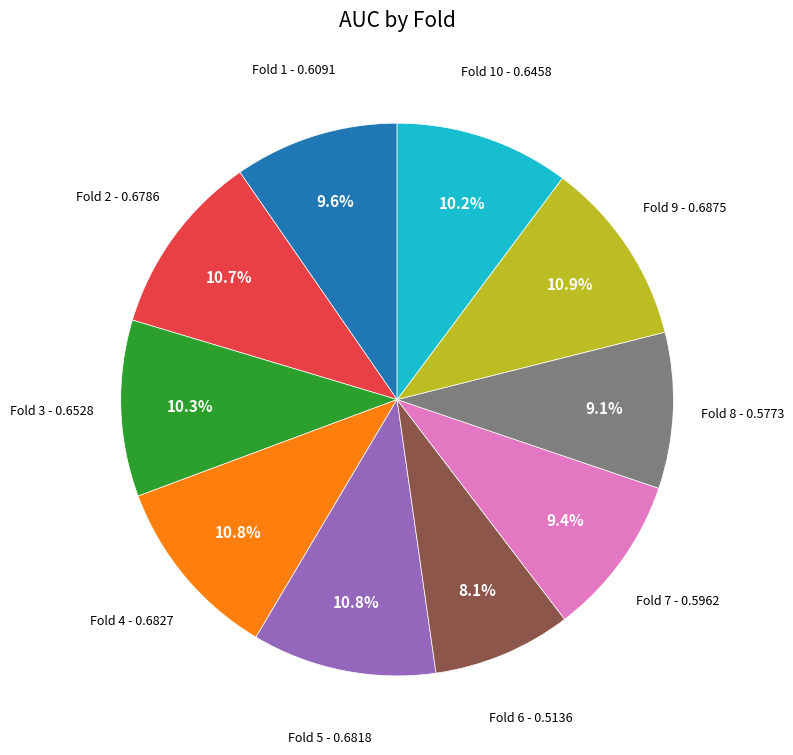

Does any single category account for the majority?

No